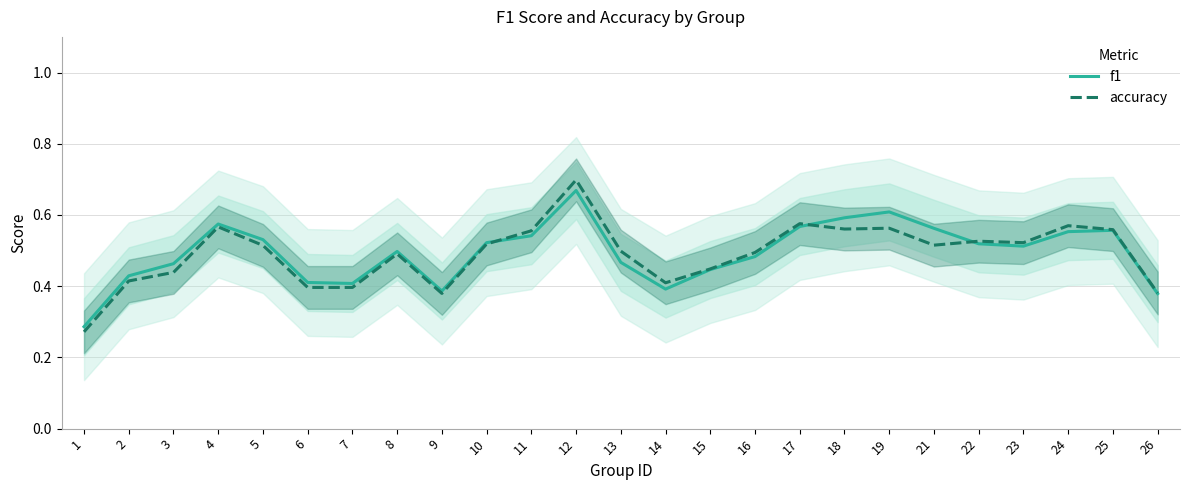

What is the maximum value for f1?

0.7